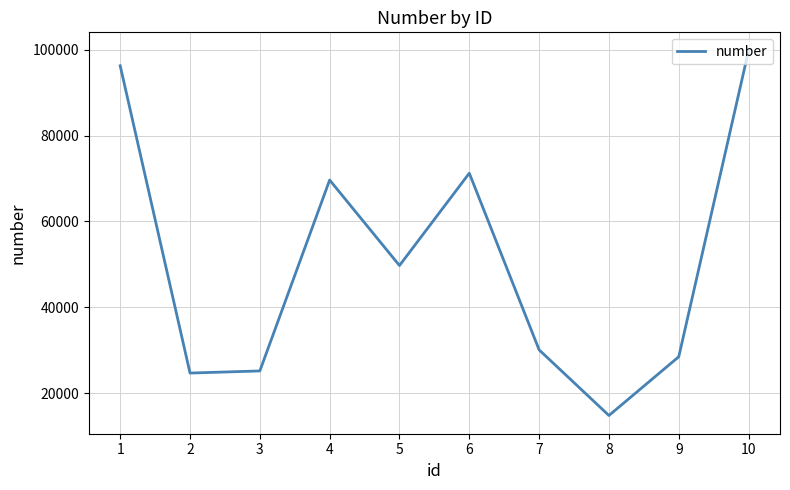

Does the chart have visible grid lines?

Yes